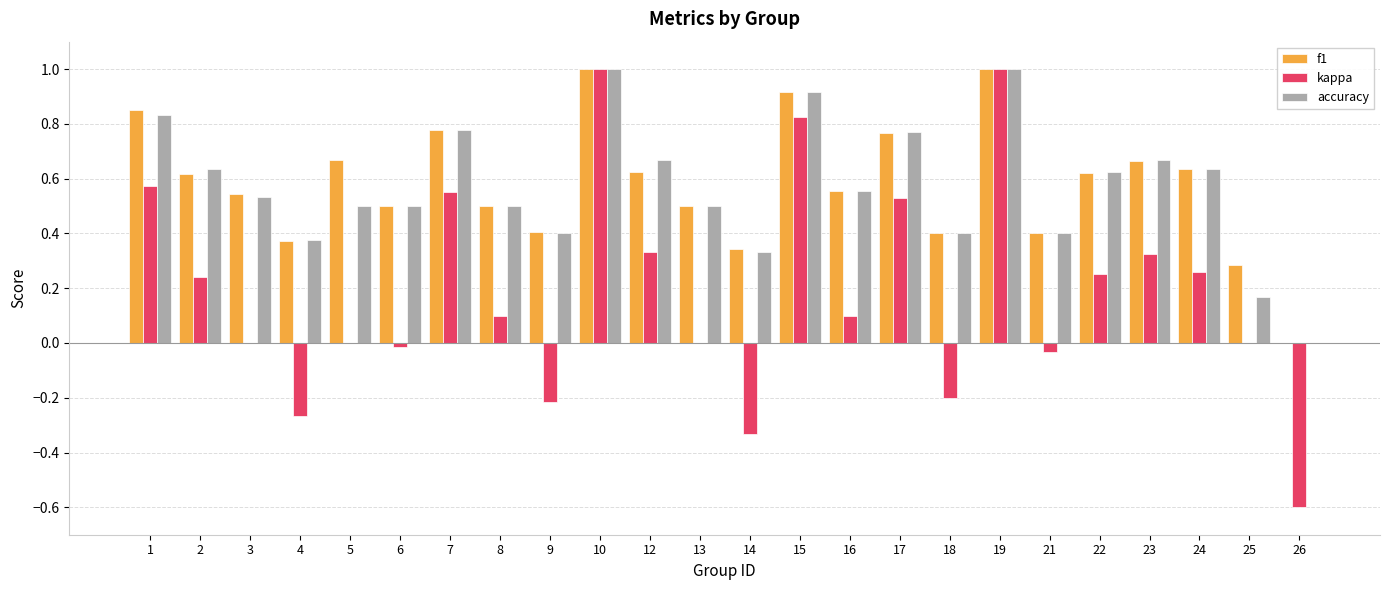

What are all the series names shown in the legend?

f1, kappa, accuracy